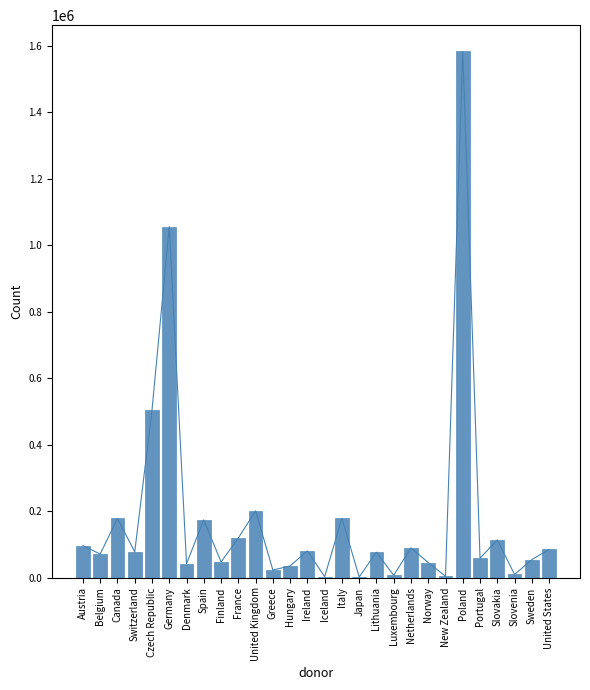

Rank the categories by value from lowest to highest.

Japan, Iceland, New Zealand, Luxembourg, Slovenia, Greece, Hungary, Denmark, Norway, Finland, Sweden, Portugal, Belgium, Lithuania, Switzerland, Ireland, United States, Netherlands, Austria, Slovakia, France, Spain, Canada, Italy, United Kingdom, Czech Republic, Germany, Poland